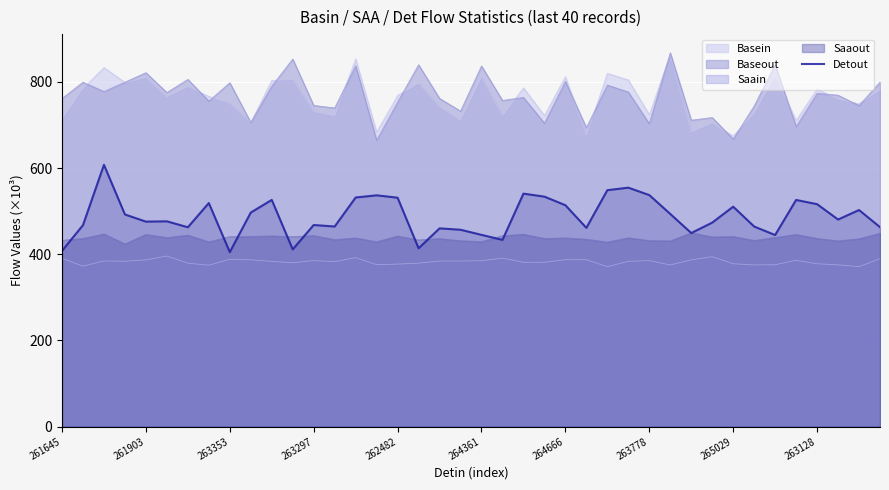

What is the difference between the values at 37 and 38?

22.0